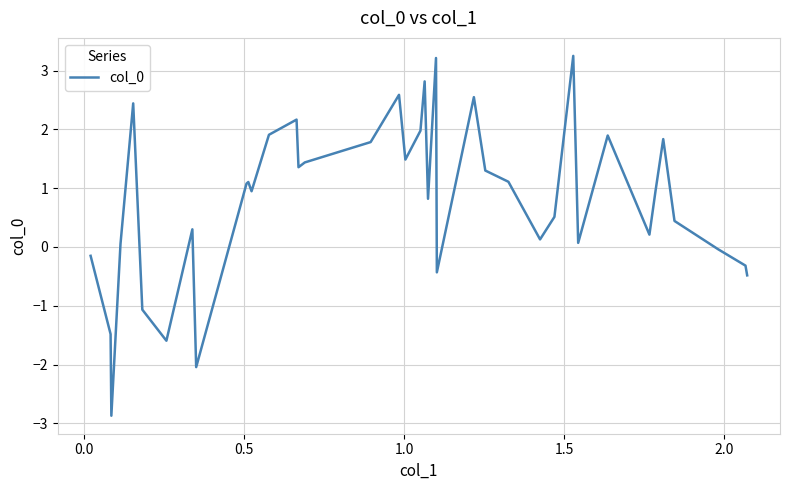

What is the smallest value displayed?

-2.9